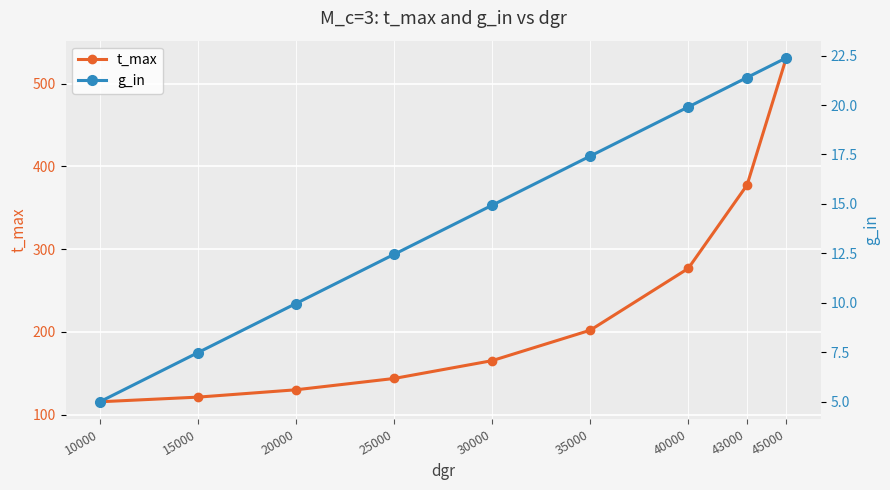

Rank the categories by t_max value from lowest to highest.

10000, 15000, 20000, 25000, 30000, 35000, 40000, 43000, 45000